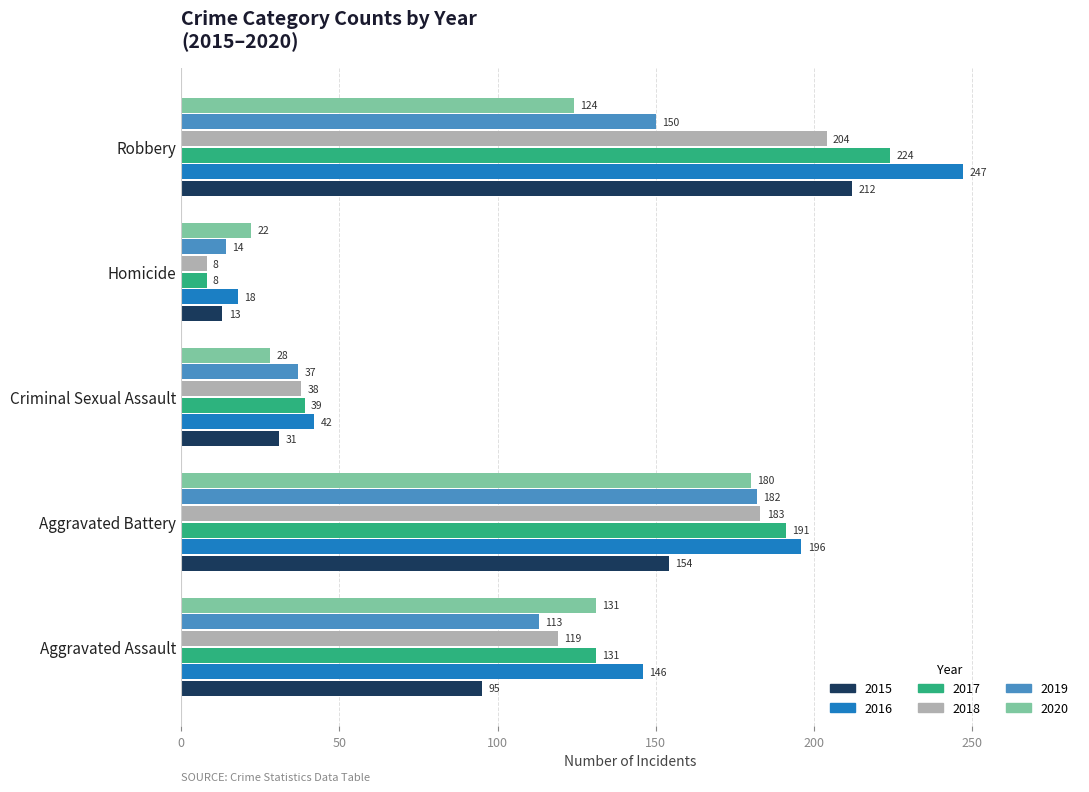

What is the average value of the 2015 series?

101